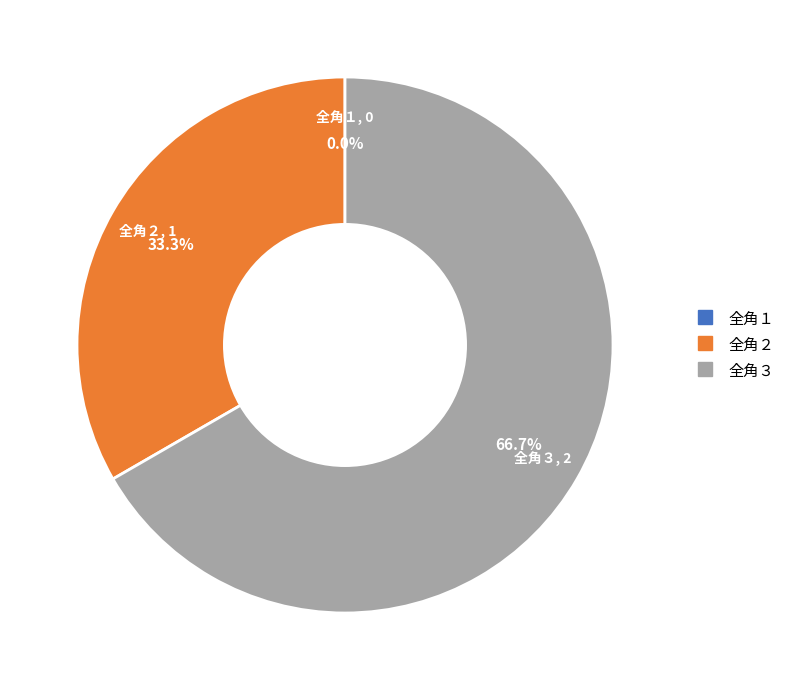

What is the smallest slice in the pie chart?

全角１